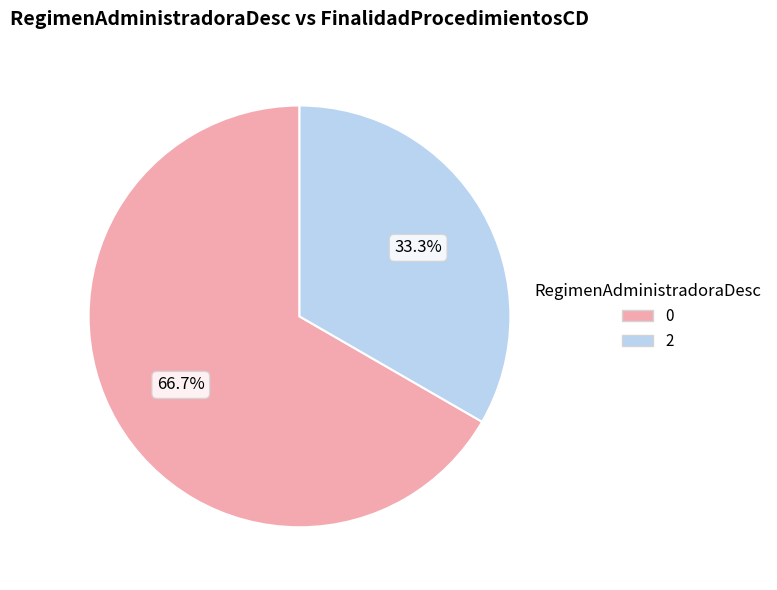

Rank the categories by value from highest to lowest.

0, 2